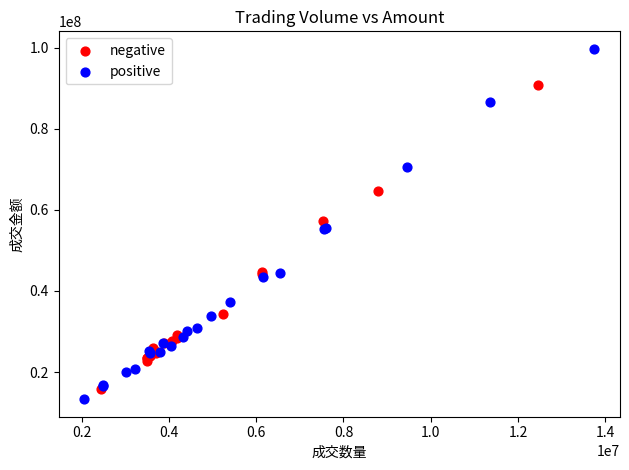

Which series has the largest Y range (max minus min)?

positive